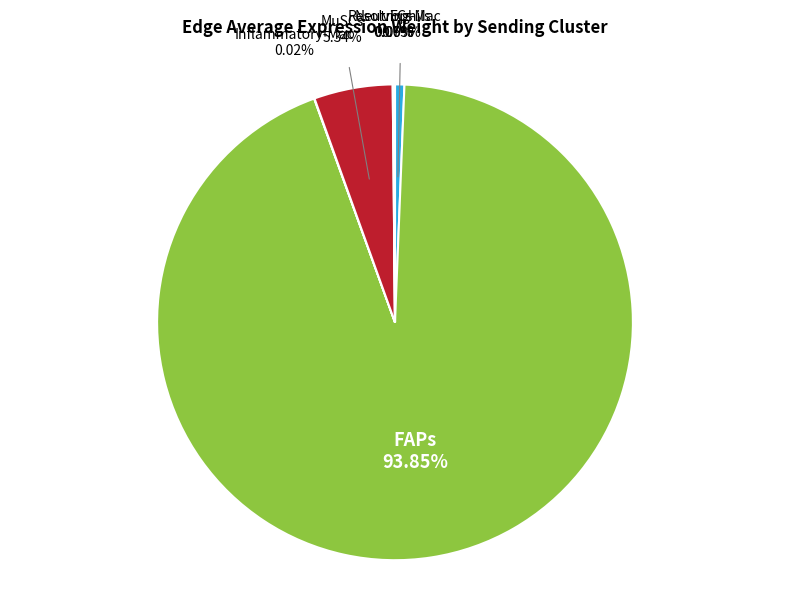

Which has a higher value, ECs or FAPs?

FAPs